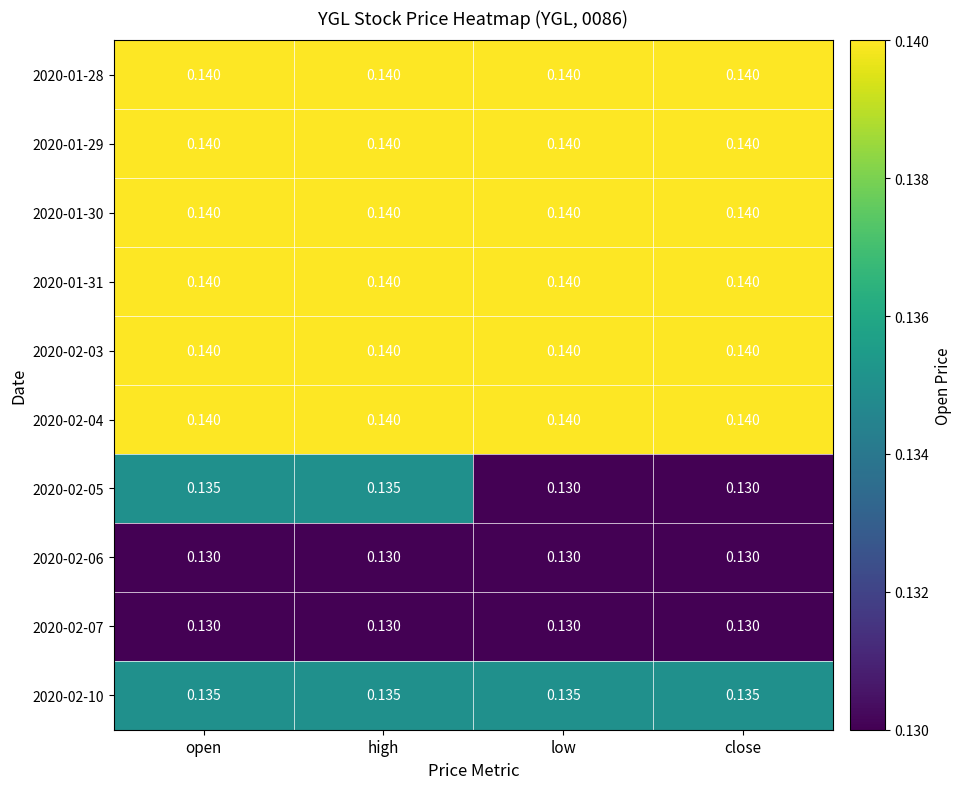

How many series are shown in this chart?

10